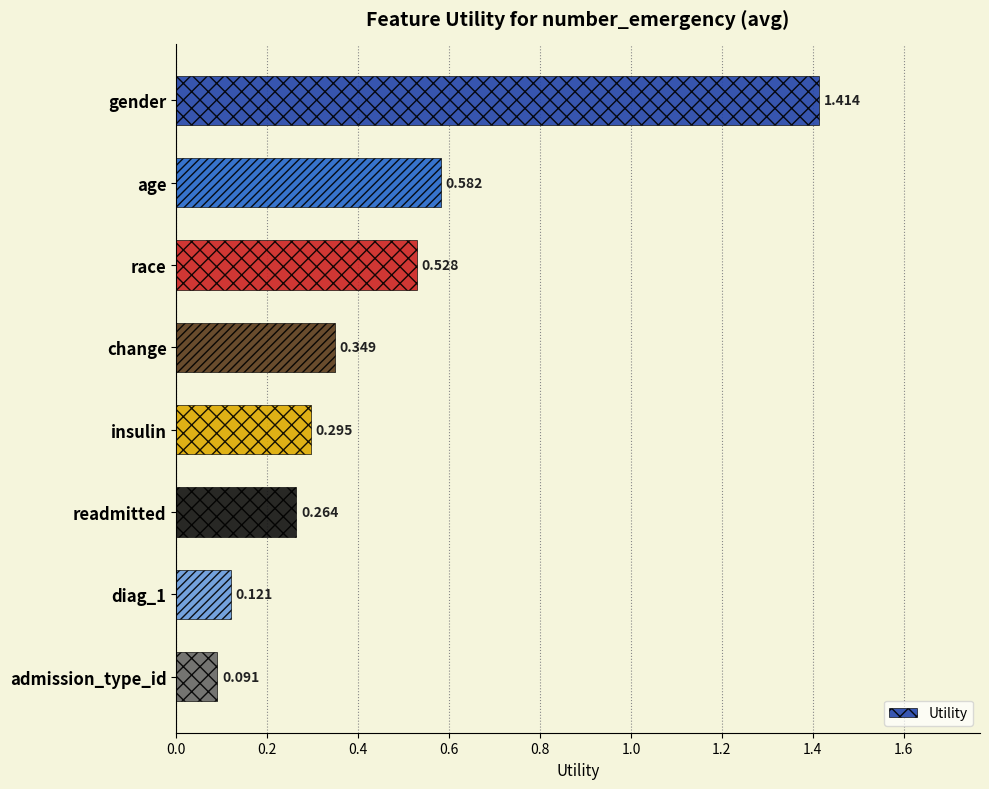

At which label is the value closest to 0?

admission_type_id